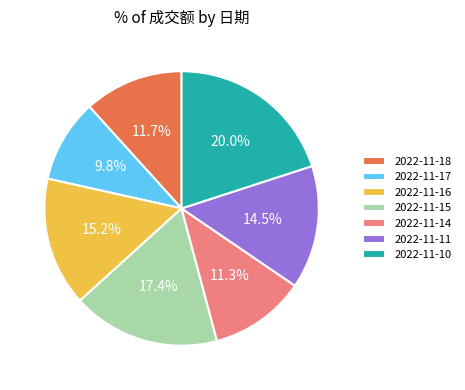

Do 2022-11-14 and 2022-11-16 together represent more than half of the pie?

No